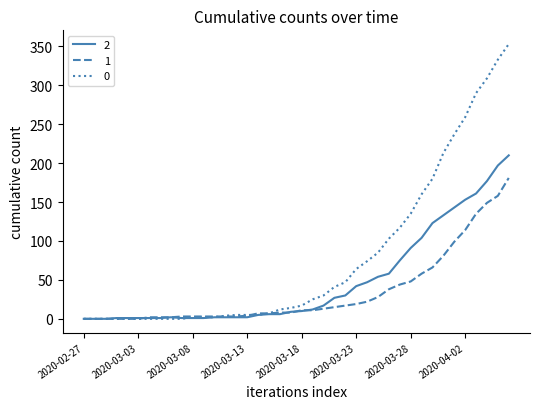

What is the maximum value shown in the chart?

353